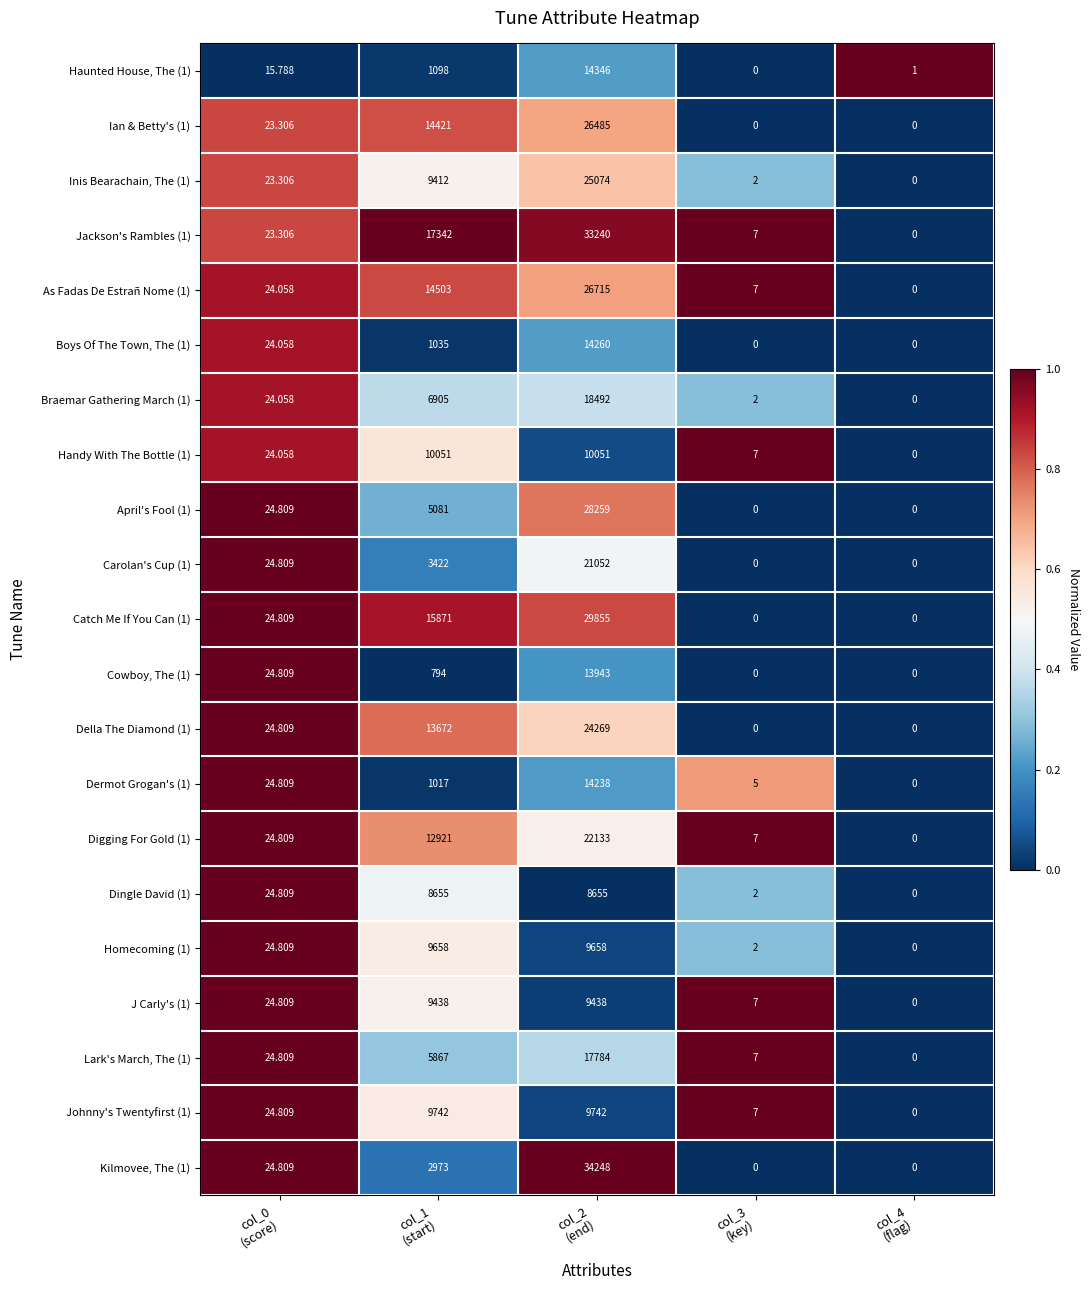

Which series has the largest total across all categories?

Jackson's Rambles (1)